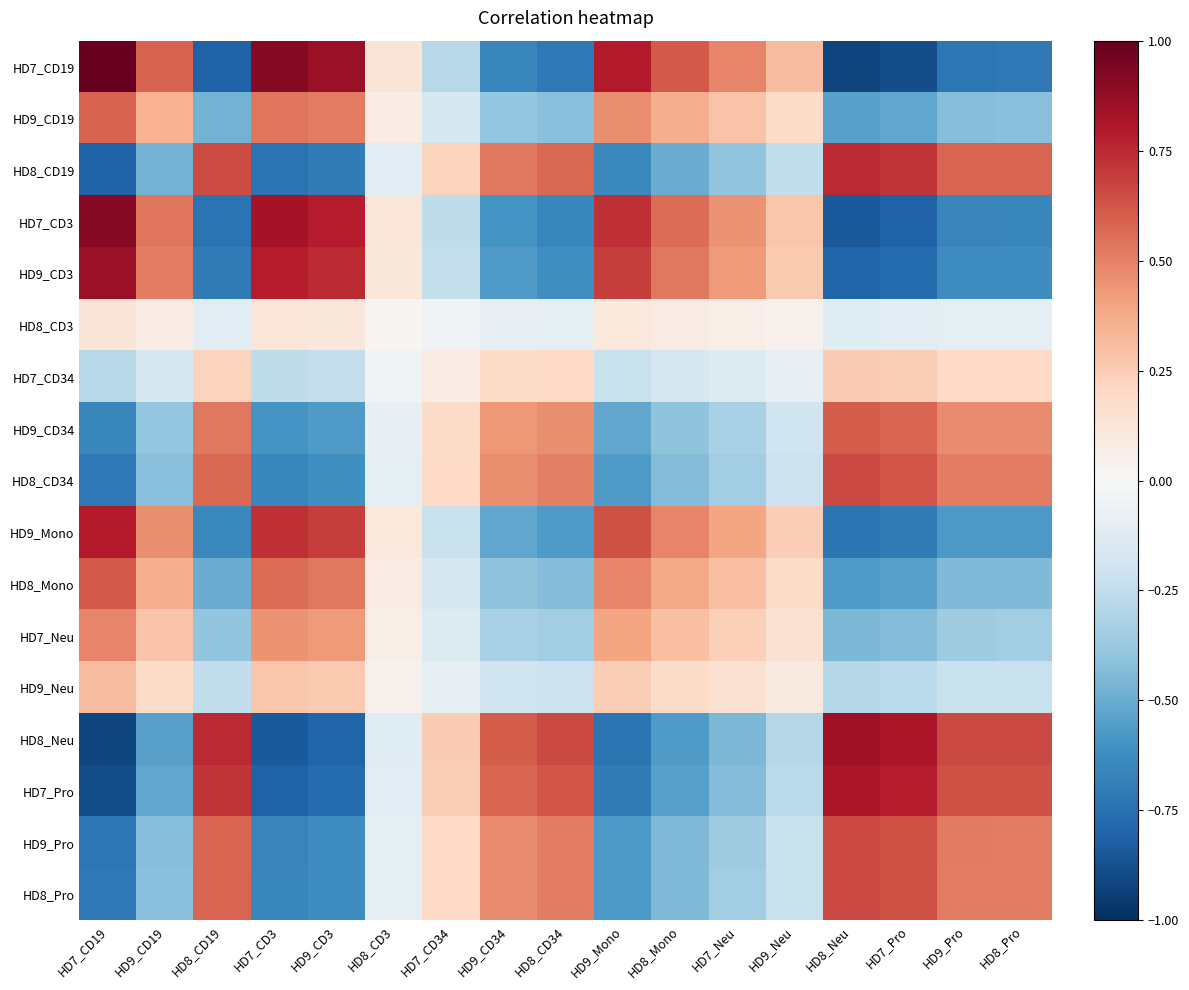

Rank the series by their maximum value, from lowest to highest.

HD8_CD3, HD7_CD34, HD9_Neu, HD7_Neu, HD9_CD19, HD9_CD34, HD8_Mono, HD8_CD34, HD8_Pro, HD9_Pro, HD8_CD19, HD9_Mono, HD7_Pro, HD8_Neu, HD9_CD3, HD7_CD3, HD7_CD19